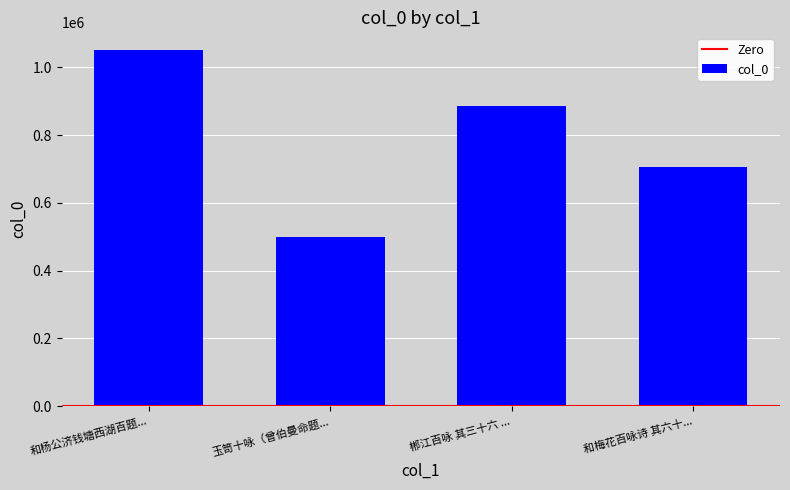

List the labels in order of value, largest first.

和杨公济钱塘西湖百题..., 郴江百咏 其三十六 ..., 和梅花百咏诗 其六十..., 玉笥十咏（曾伯曼命题...